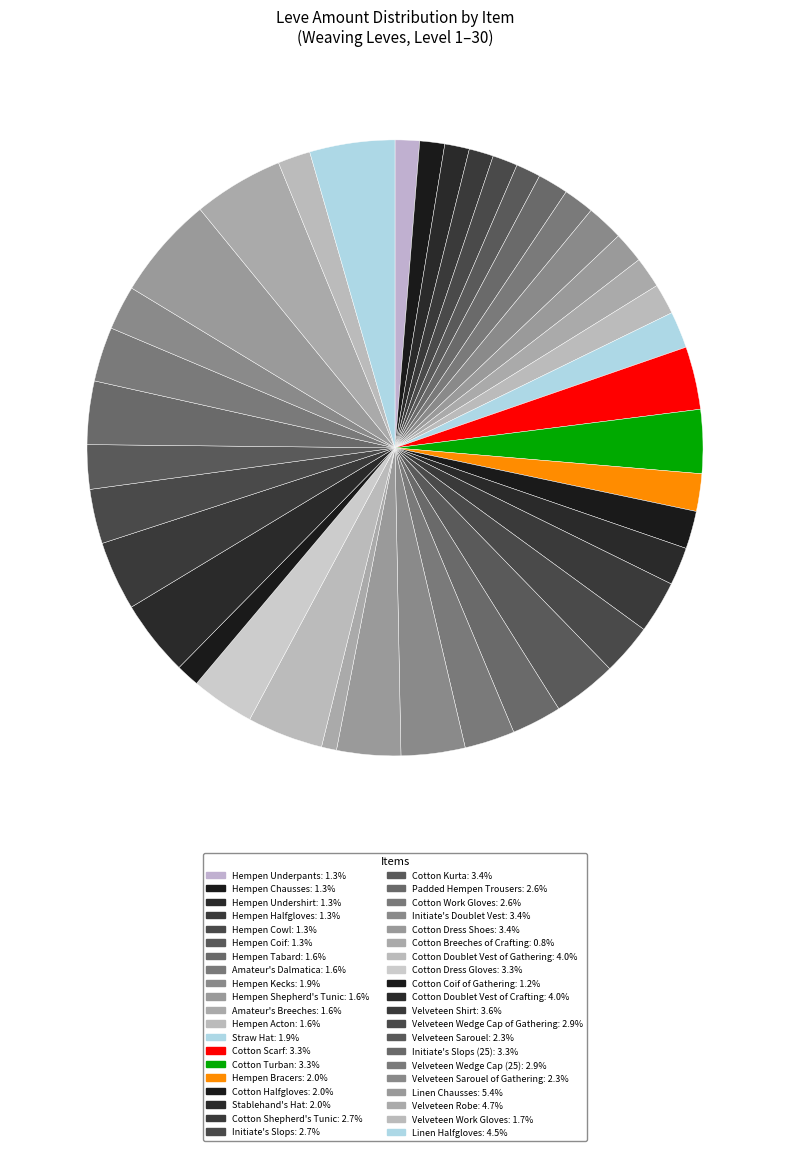

Which slice is the smallest?

Cotton Breeches of Crafting